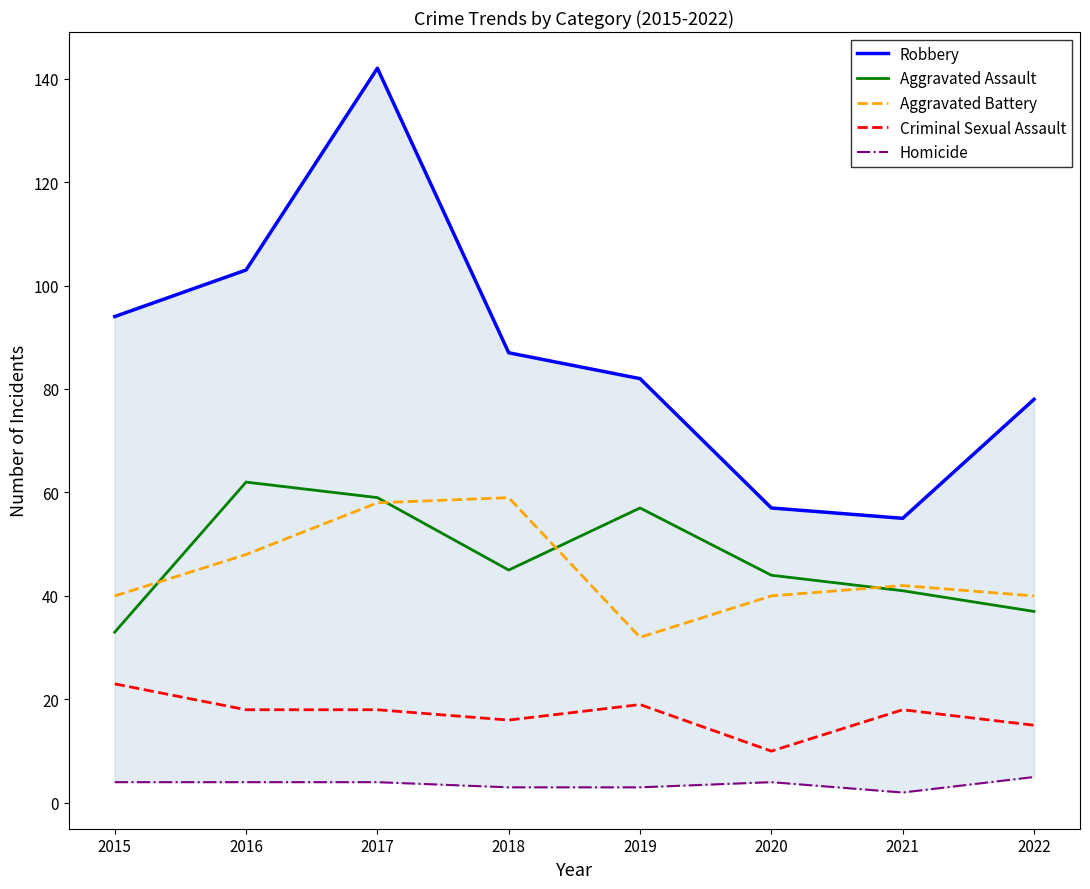

Where does the Homicide series first go above 4?

2022